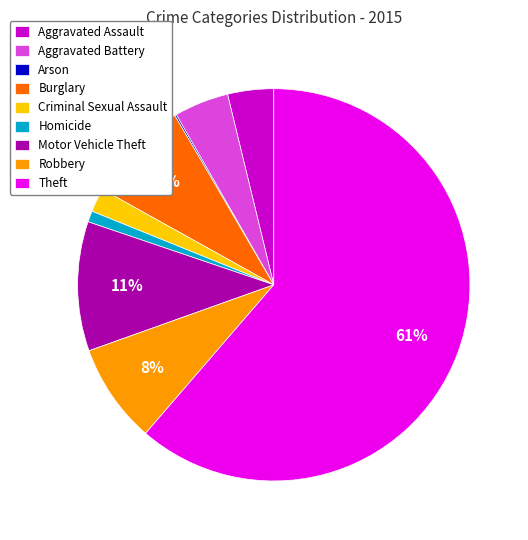

The Aggravated Battery slice represents 4% of the pie. True or false?

True